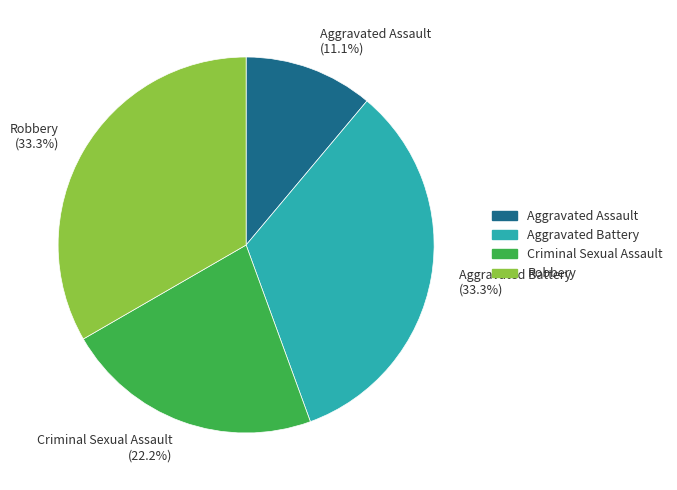

Is there any slice that represents more than half of the pie?

No